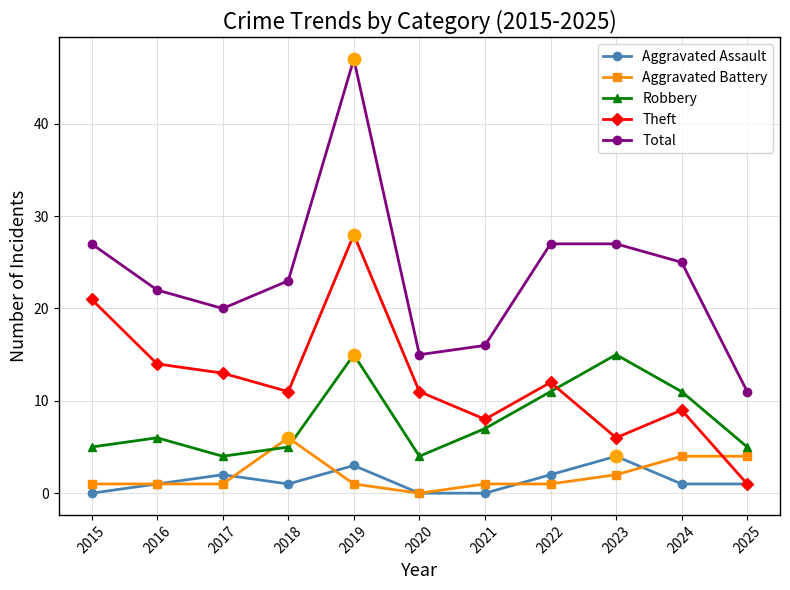

Which series has the largest total across all categories?

Total